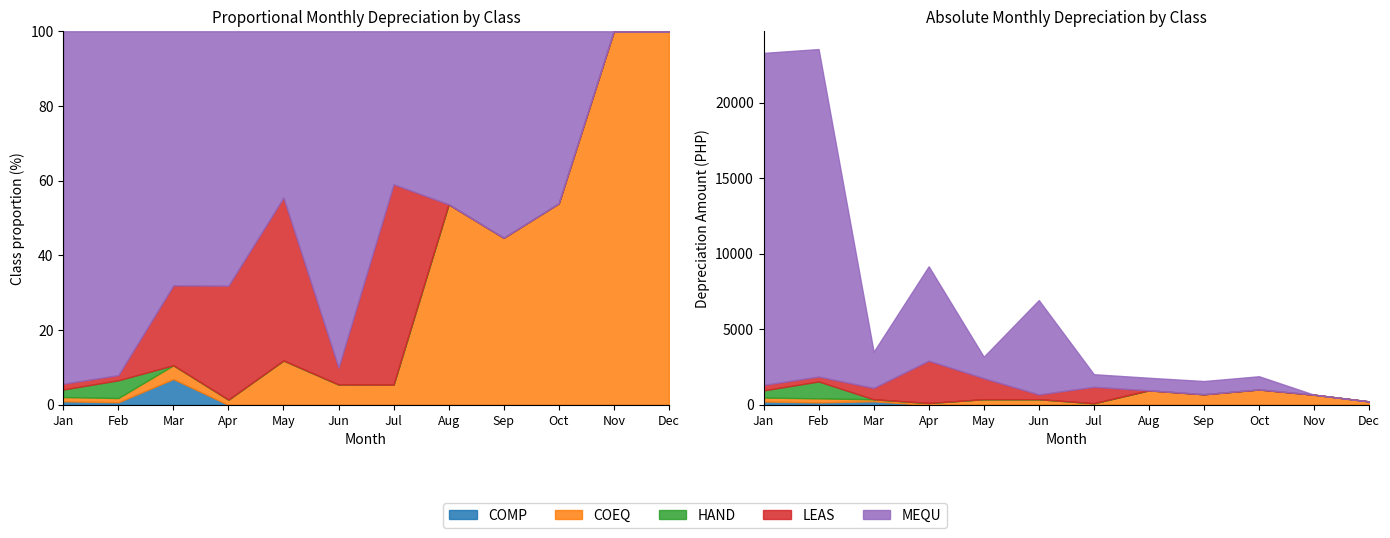

Reading right to left, extract all data points from this chart.

COMP: Dec=0.0	Nov=0.0	Oct=0.0	Sep=0.0	Aug=0.0	Jul=0.0	Jun=0.0	May=0.0	Apr=0.0	Mar=243.8	Feb=170.8	Jan=227.8
COEQ: Dec=234.7	Nov=679.0	Oct=1025.0	Sep=708.3	Aug=966.4	Jul=110.4	Jun=379.6	May=379.6	Apr=129.9	Mar=129.9	Feb=264.5	Jan=264.5
HAND: Dec=0.0	Nov=0.0	Oct=0.0	Sep=0.0	Aug=0.0	Jul=0.0	Jun=0.0	May=0.0	Apr=0.0	Mar=0.0	Feb=1120.0	Jan=471.1
LEAS: Dec=0.0	Nov=0.0	Oct=0.0	Sep=0.0	Aug=0.0	Jul=1091.7	Jun=313.9	May=1391.7	Apr=2799.8	Mar=752.8	Feb=324.8	Jan=361.1
MEQU: Dec=0.0	Nov=0.0	Oct=875.0	Sep=875.0	Aug=833.3	Jul=833.3	Jun=6250.0	May=1420.6	Apr=6250.0	Mar=2393.7	Feb=21683.8	Jan=21986.0